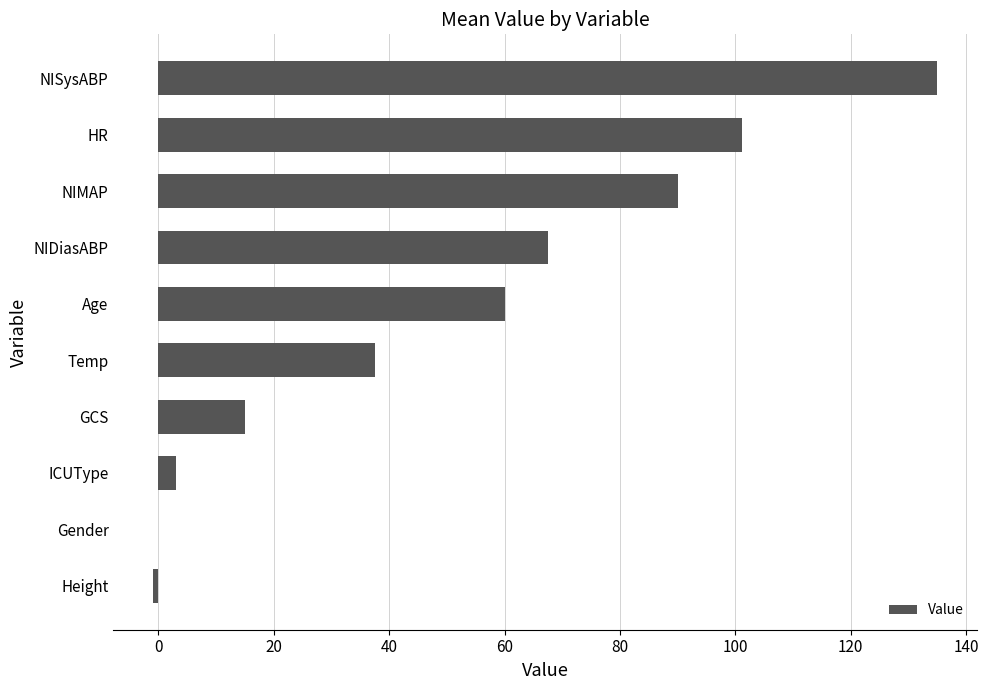

At which label is the value closest to 67?

NIDiasABP